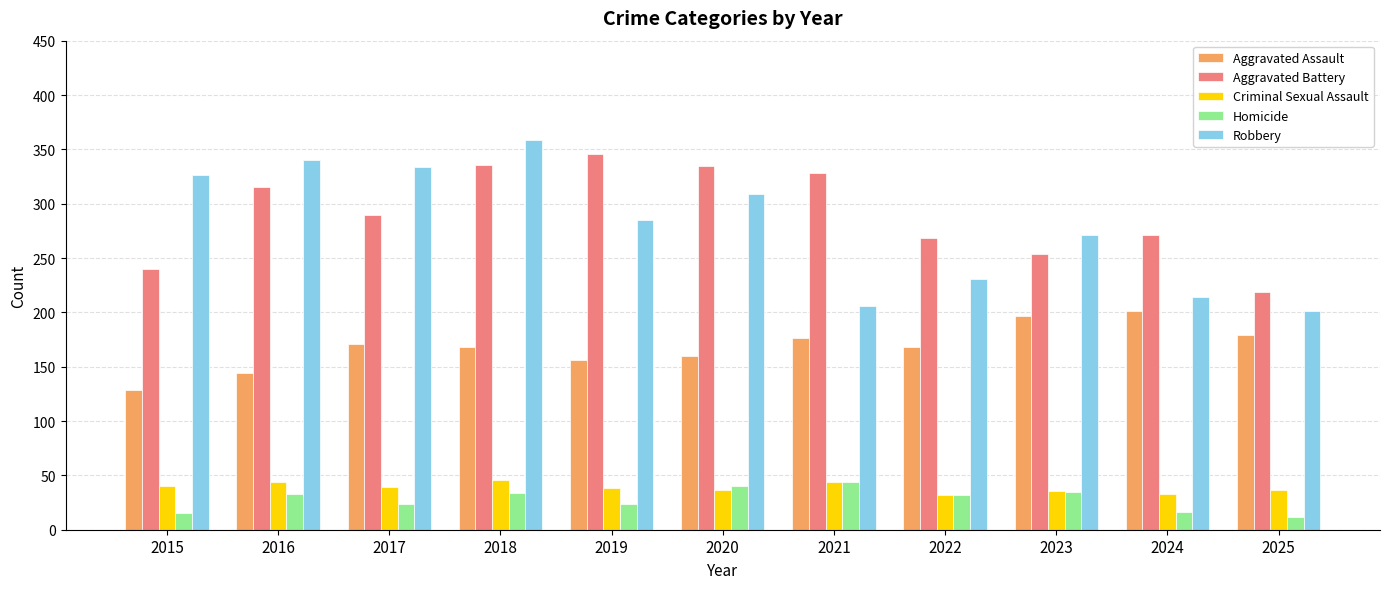

What is the total value across all series at 2015?

750